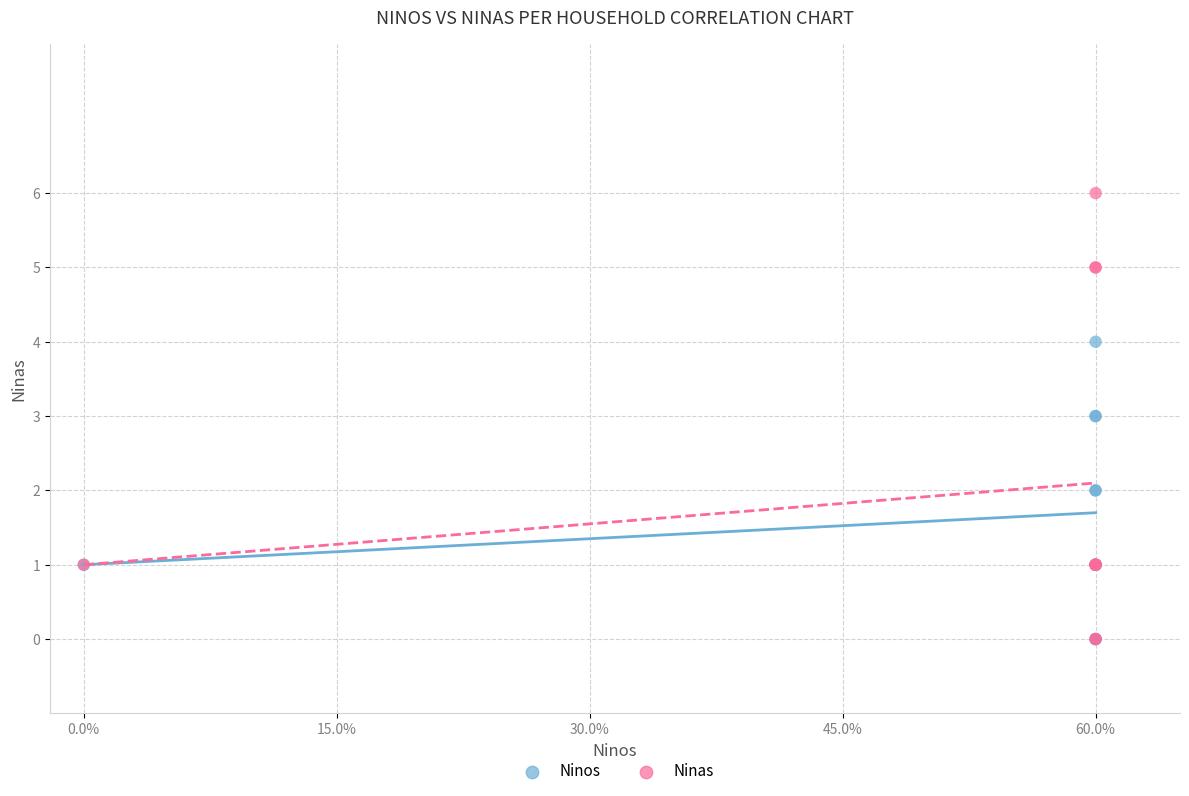

What are all the series names shown in the legend?

Ninos, Ninas